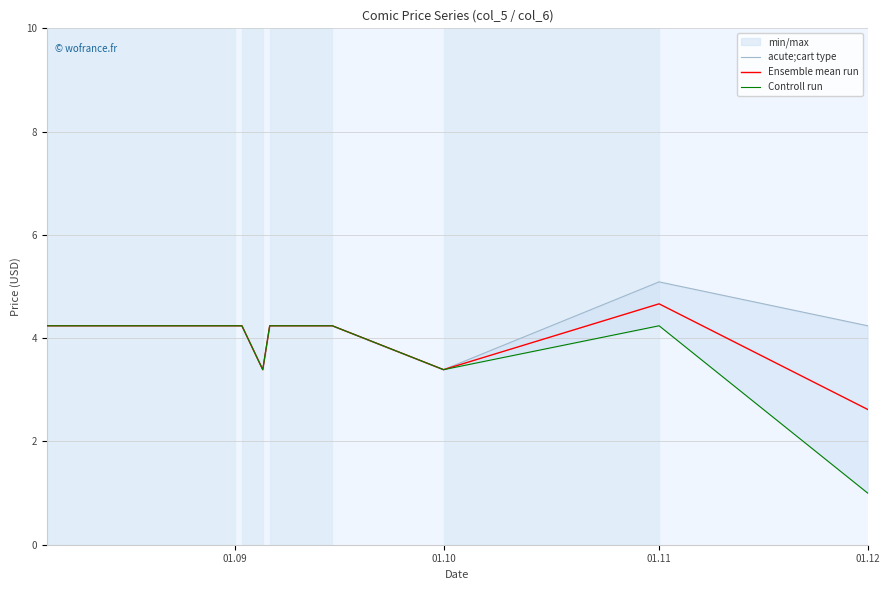

True or false: Ensemble mean run has a value of 2.6 at 01.12.

True